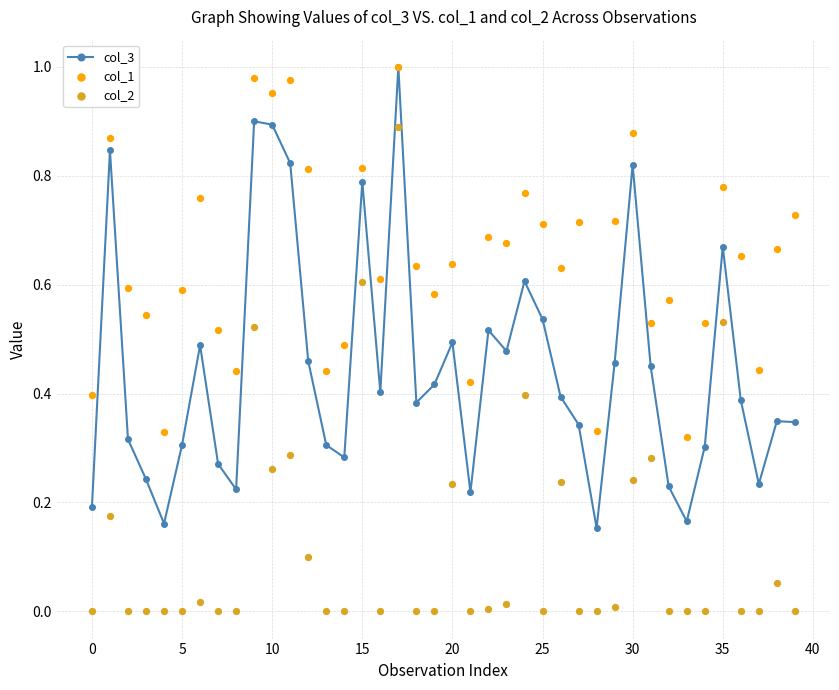

What is the highest value of the col_3 series?

1.0